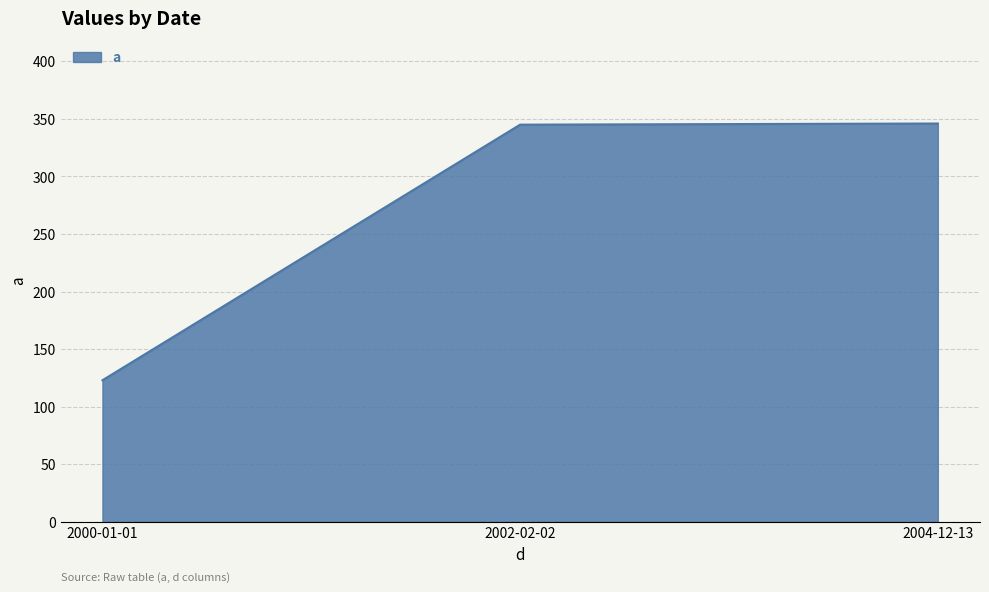

What is the greatest value displayed?

346